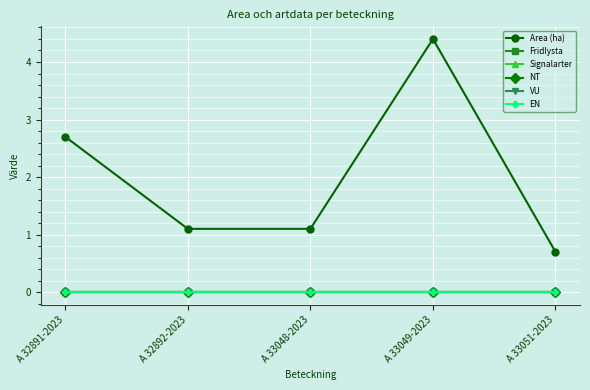

List the series in order of their peak value, highest first.

Area (ha), Fridlysta, Signalarter, NT, VU, EN